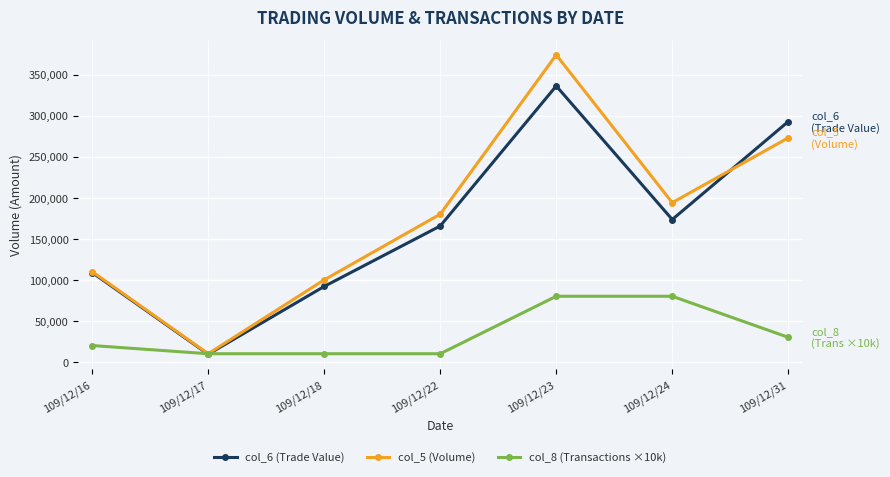

The col_5 (Volume) series shows 329102 at 109/12/24. True or false?

False